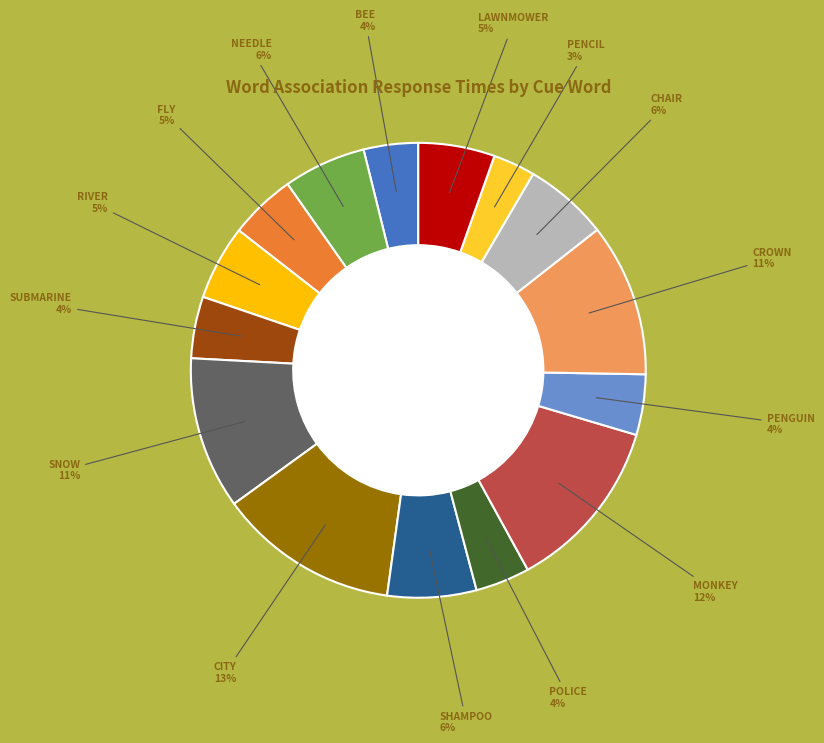

Is there a majority slice in this chart?

No